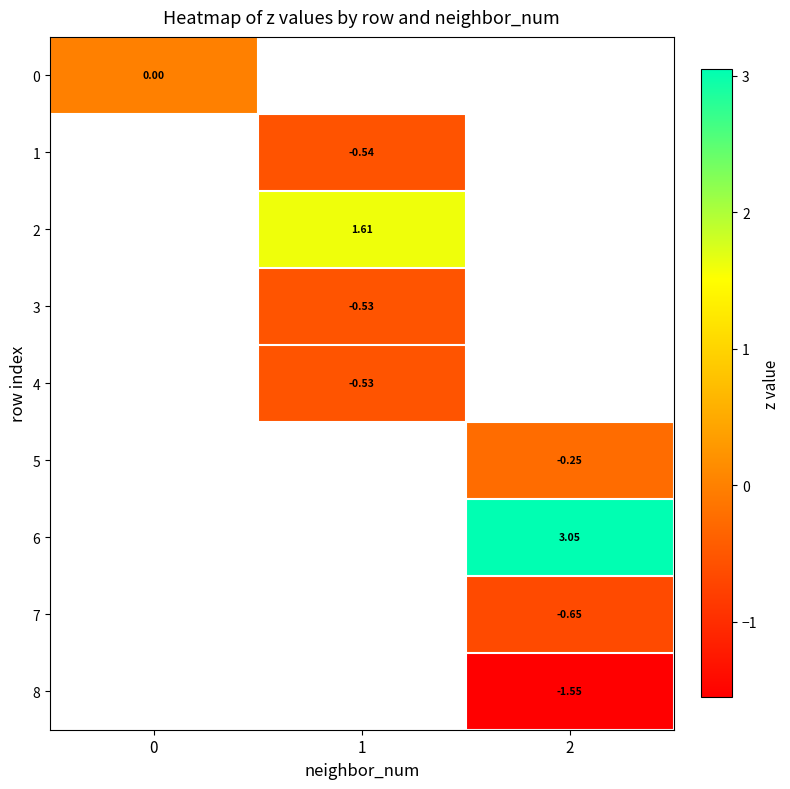

Is the value of 4 at 2 greater than the value of 5 at 2?

No